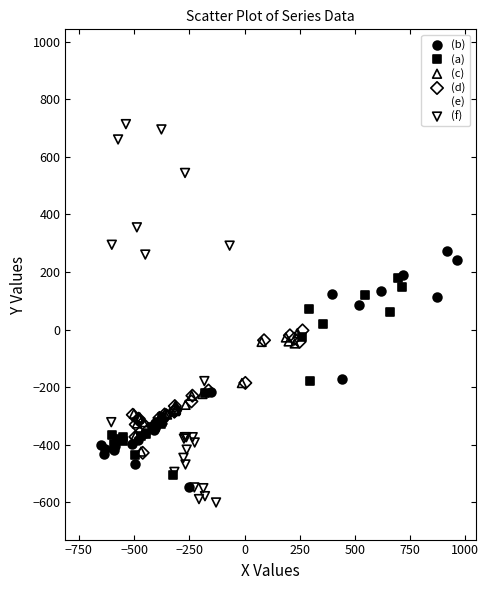

Which series contains the highest Y value?

(e)